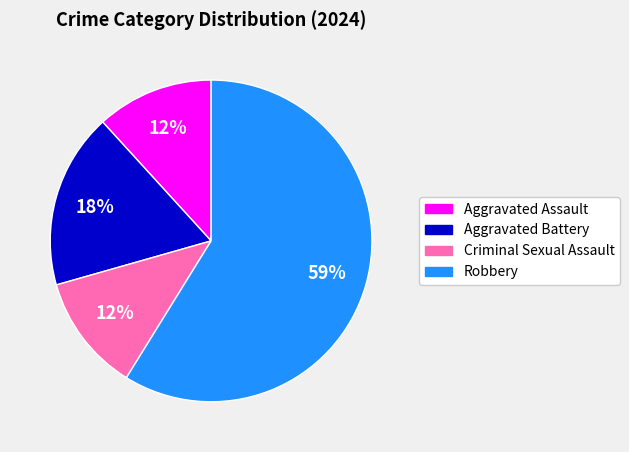

Is there any slice that represents more than half of the pie?

Yes